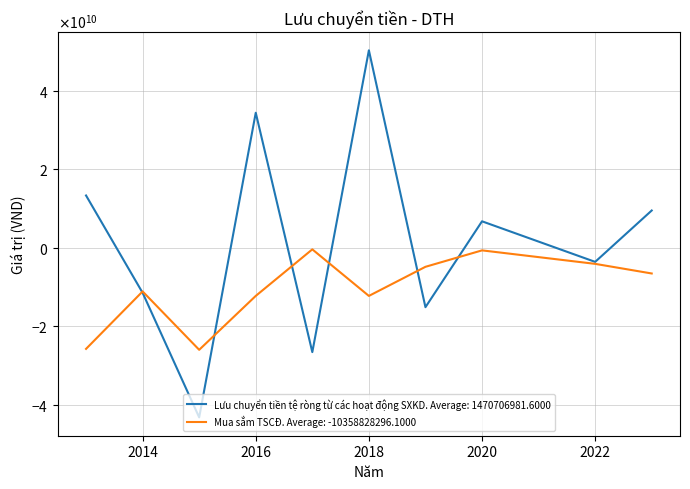

How many positive values does the Lưu chuyển tiền tệ ròng từ các hoạt động SXKD series have?

5